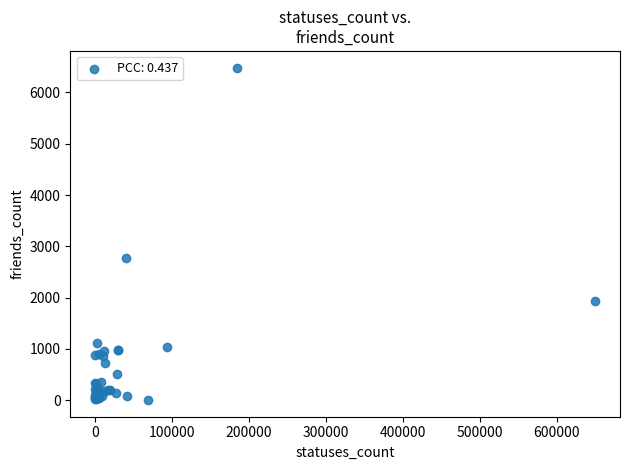

What Y value in the scatter plot is closest to 3243?

2781